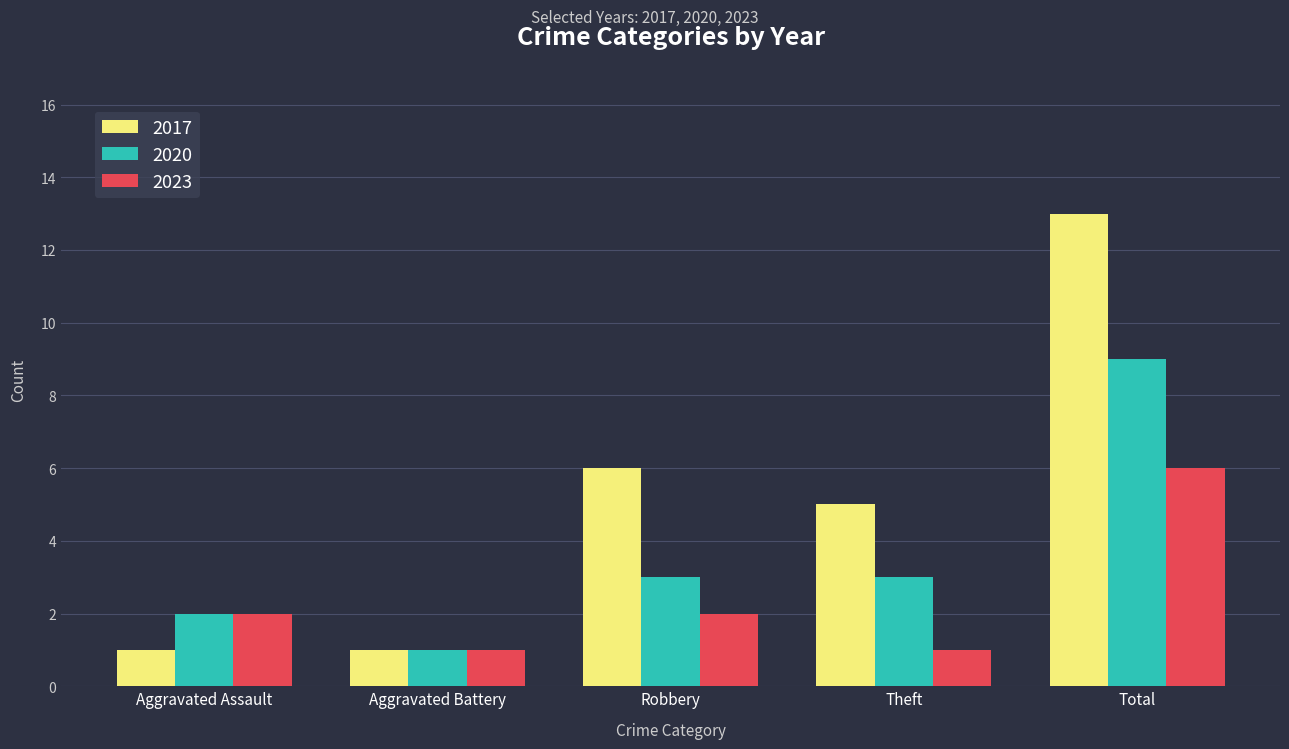

What is the spread (max minus min) of values at Total?

7